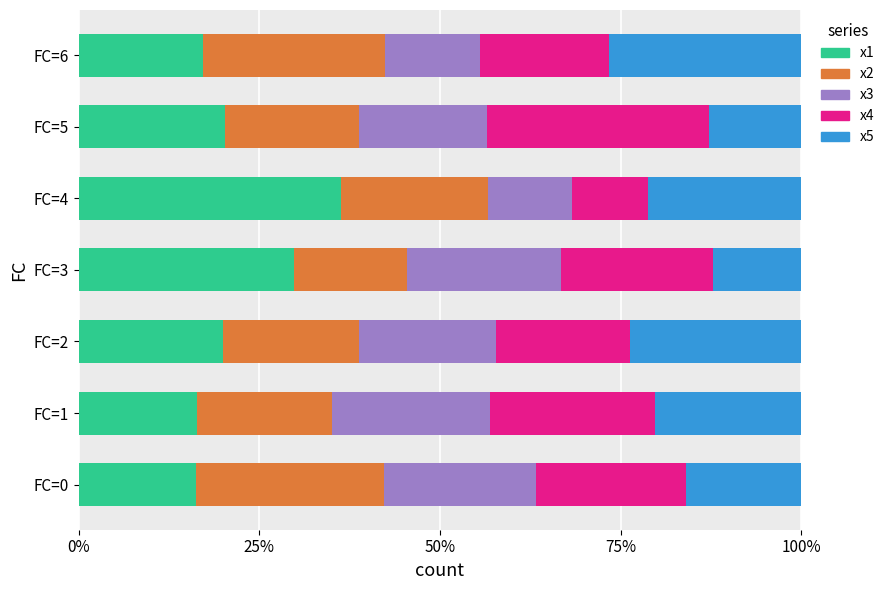

What are all the series names shown in the legend?

x1, x2, x3, x4, x5